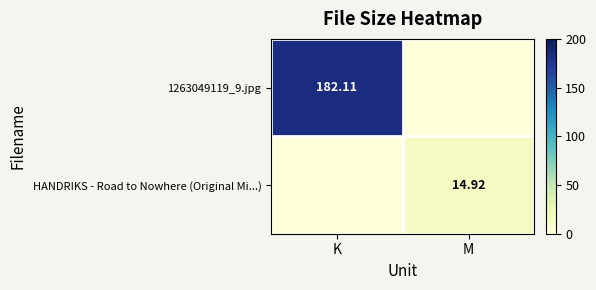

What is the sum of all 1263049119_9.jpg values?

182.1